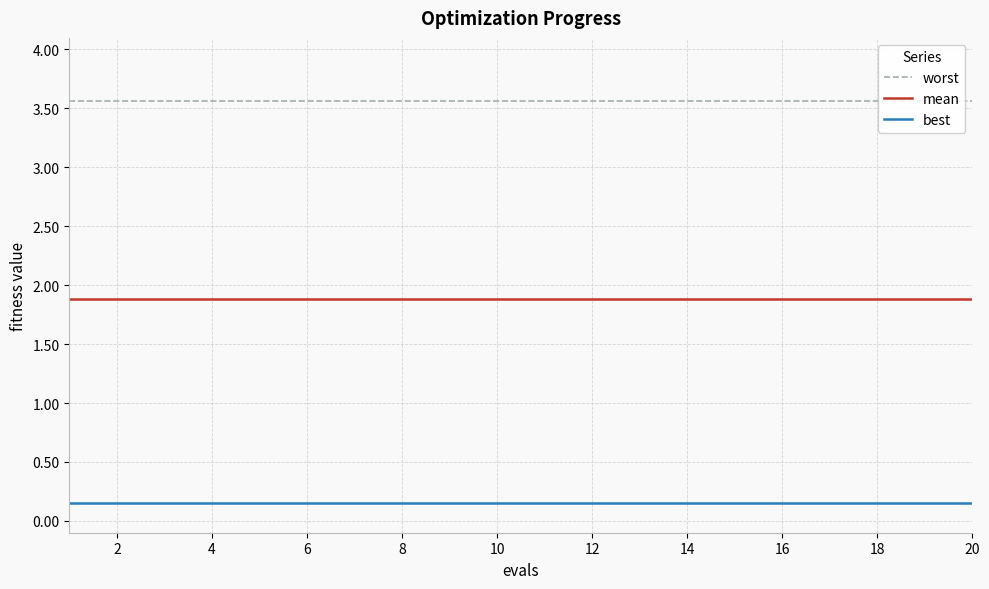

True or false: best and mean intersect in this chart.

False